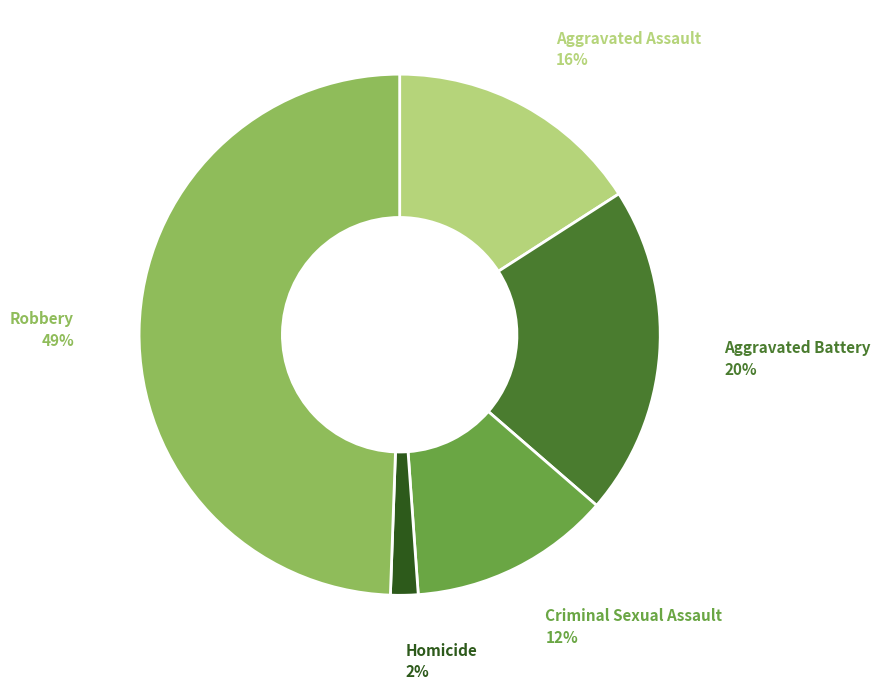

To the nearest percent, what portion does Aggravated Battery represent?

20%